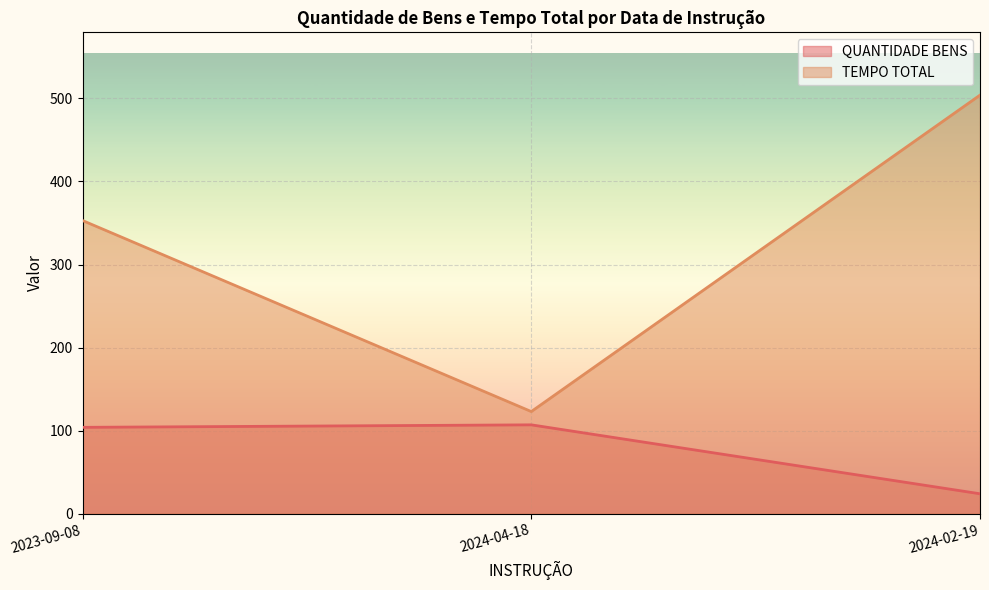

What is the sum of all QUANTIDADE BENS values?

235